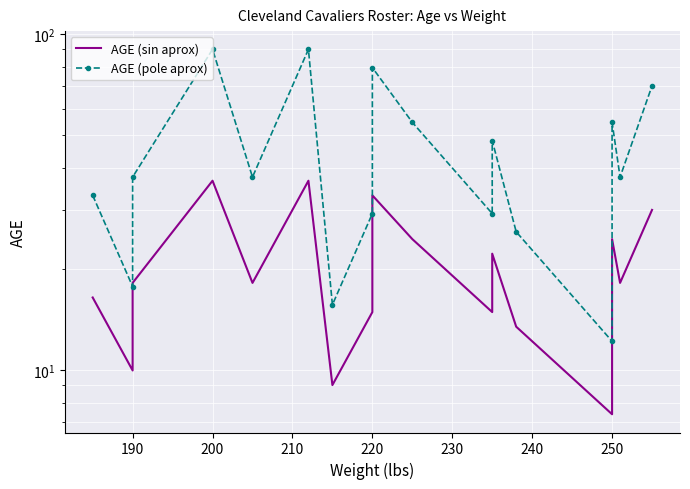

True or false: AGE (pole aprox) and AGE (sin aprox) intersect in this chart.

False